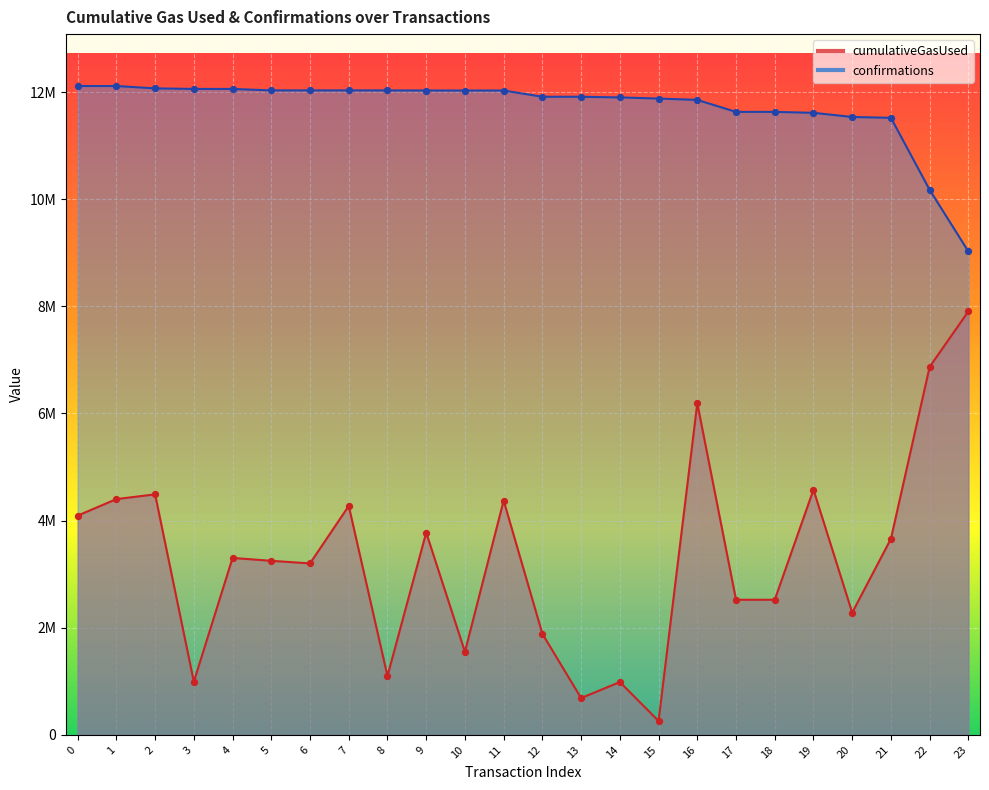

Which series contains the highest Y value?

confirmations